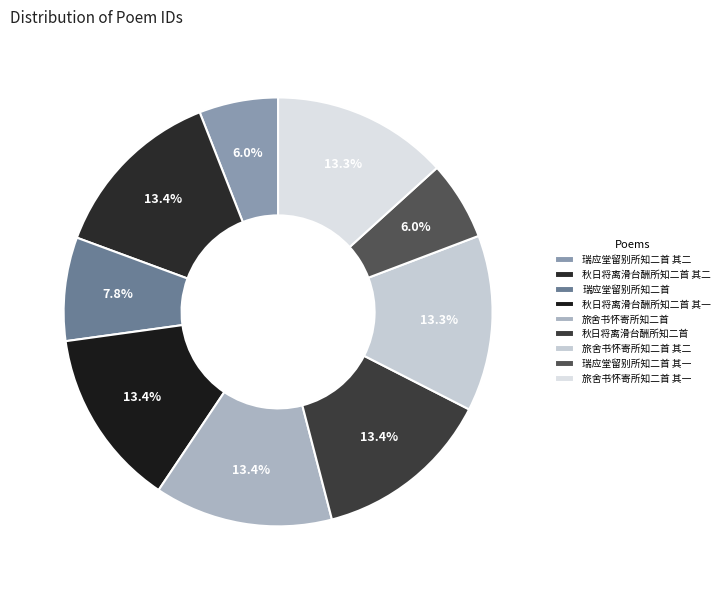

Count the number of slices in the pie.

9